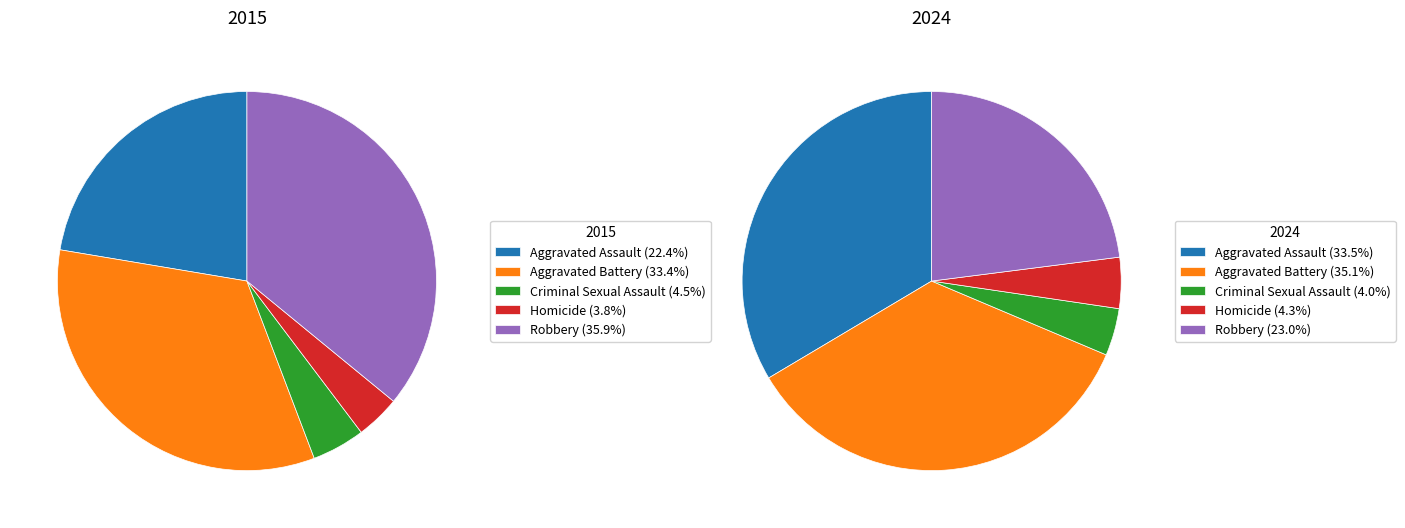

Which series has the largest range (max minus min)?

2015